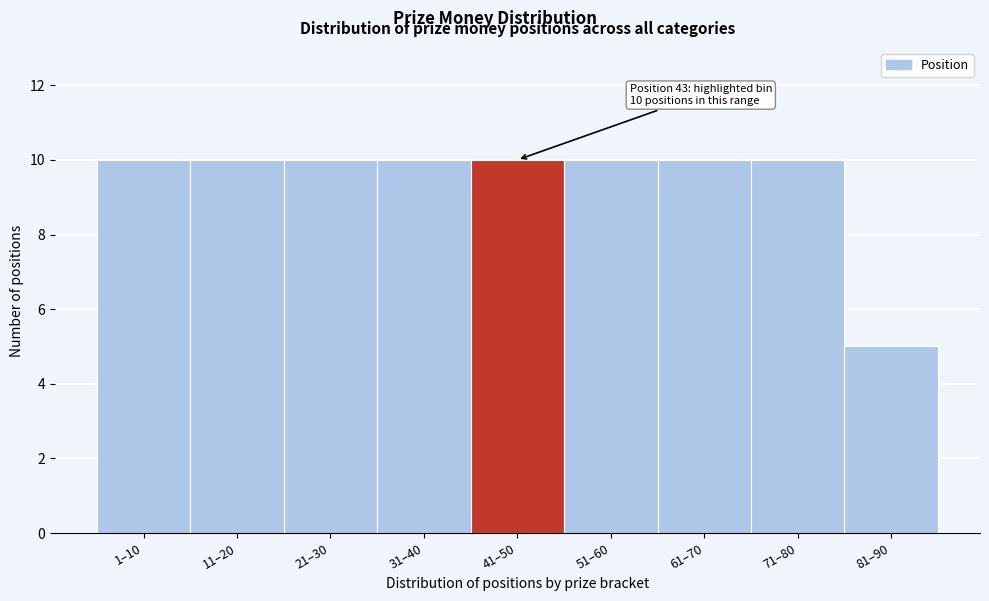

Reading left to right, transcribe all the data shown in this chart.

10	10	10	10	10	10	10	10	5